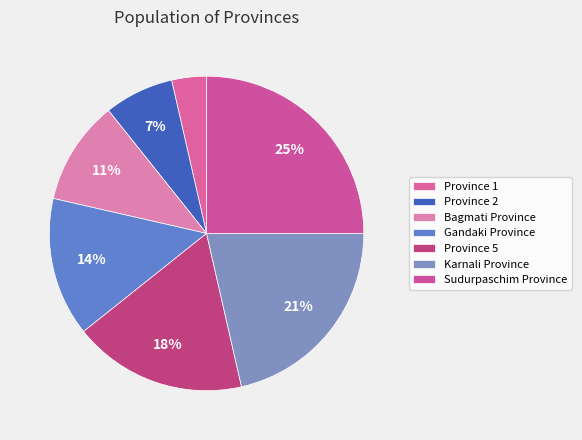

How many segments does this pie chart have?

7